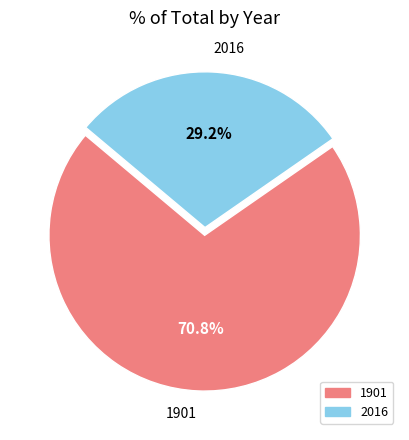

What is the majority slice?

1901